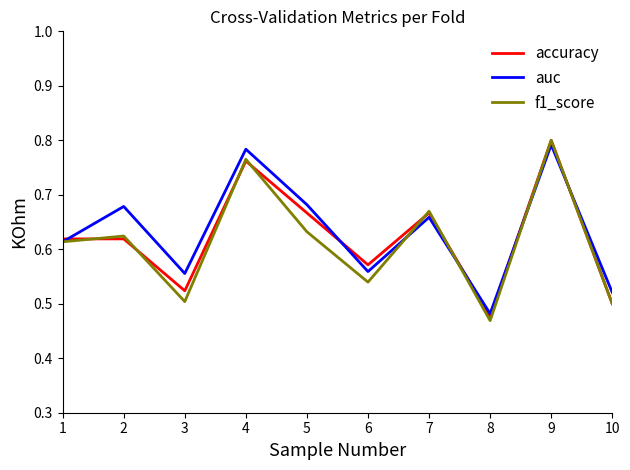

At how many categories does at least one series exceed 0?

10